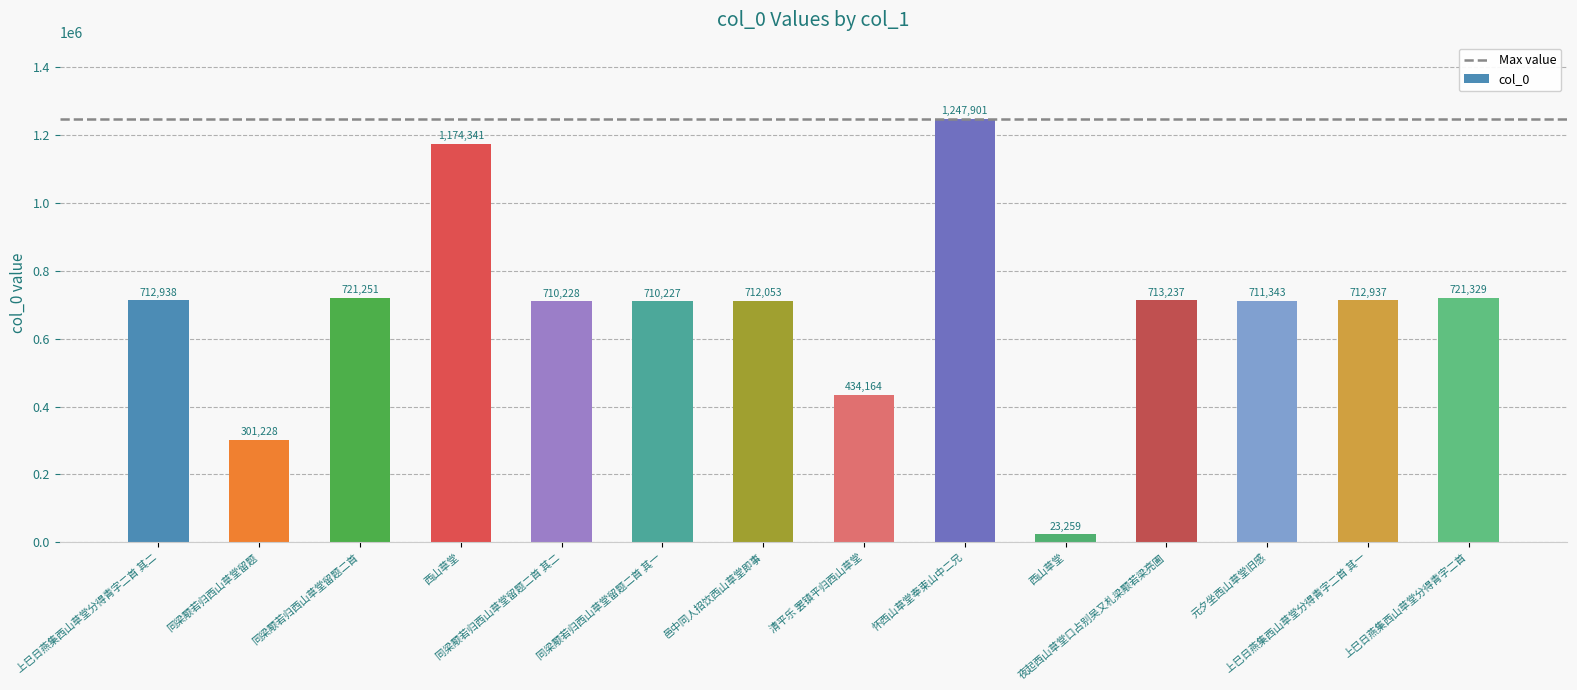

What is the change in value from 邑中同人招饮西山草堂即事 to 上巳日燕集西山草堂分得青字二首 其一?

+884